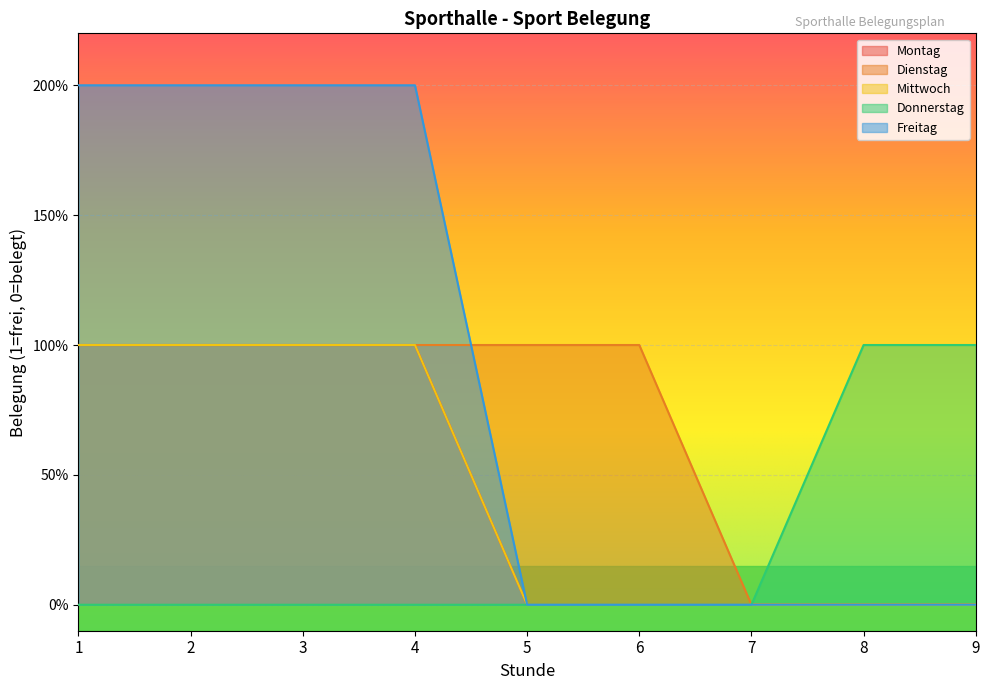

Does the chart display data point markers on the line(s)?

No